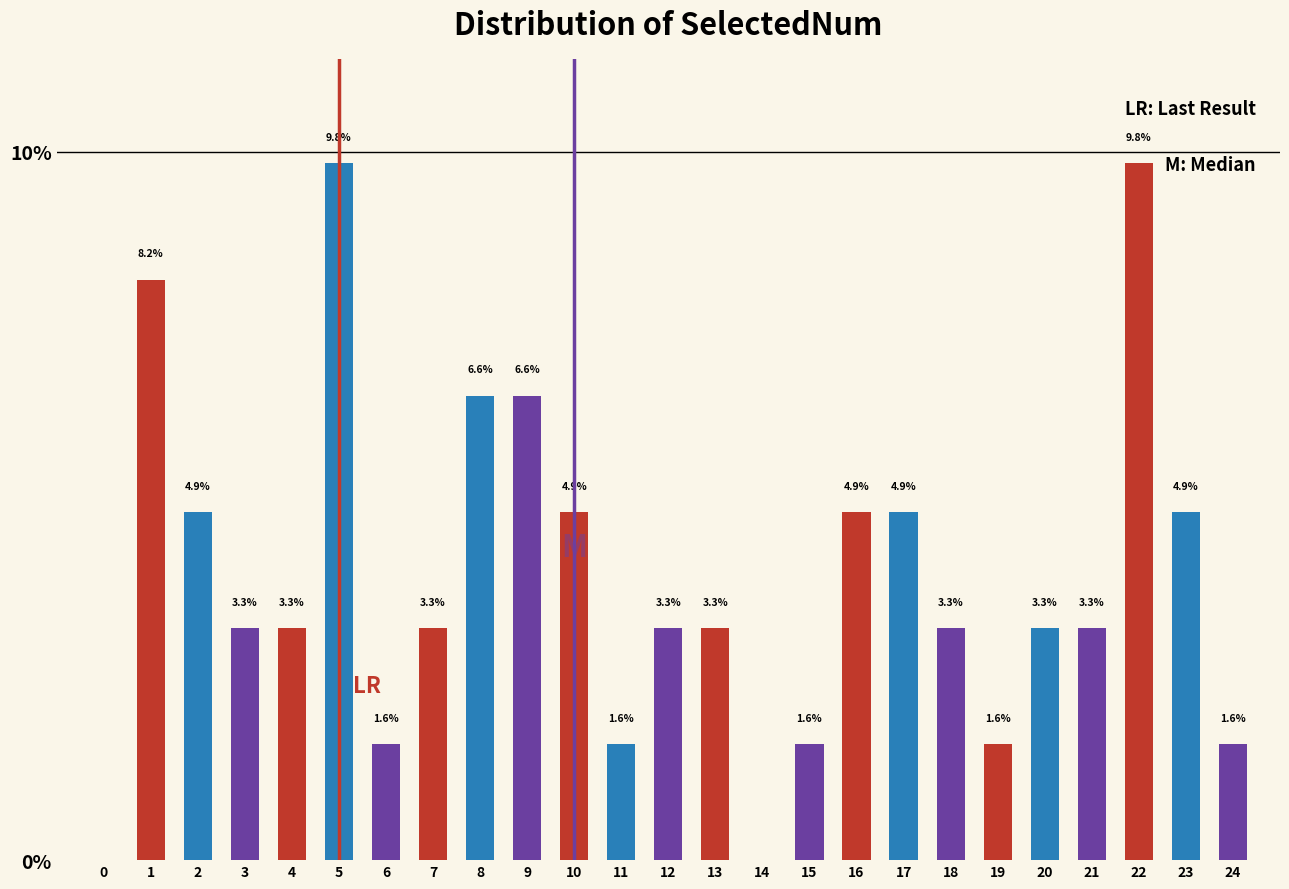

Reading left to right, list all the values displayed in this chart.

0=0.0	1=8.2	2=4.9	3=3.3	4=3.3	5=9.8	6=1.6	7=3.3	8=6.6	9=6.6	10=4.9	11=1.6	12=3.3	13=3.3	14=0.0	15=1.6	16=4.9	17=4.9	18=3.3	19=1.6	20=3.3	21=3.3	22=9.8	23=4.9	24=1.6